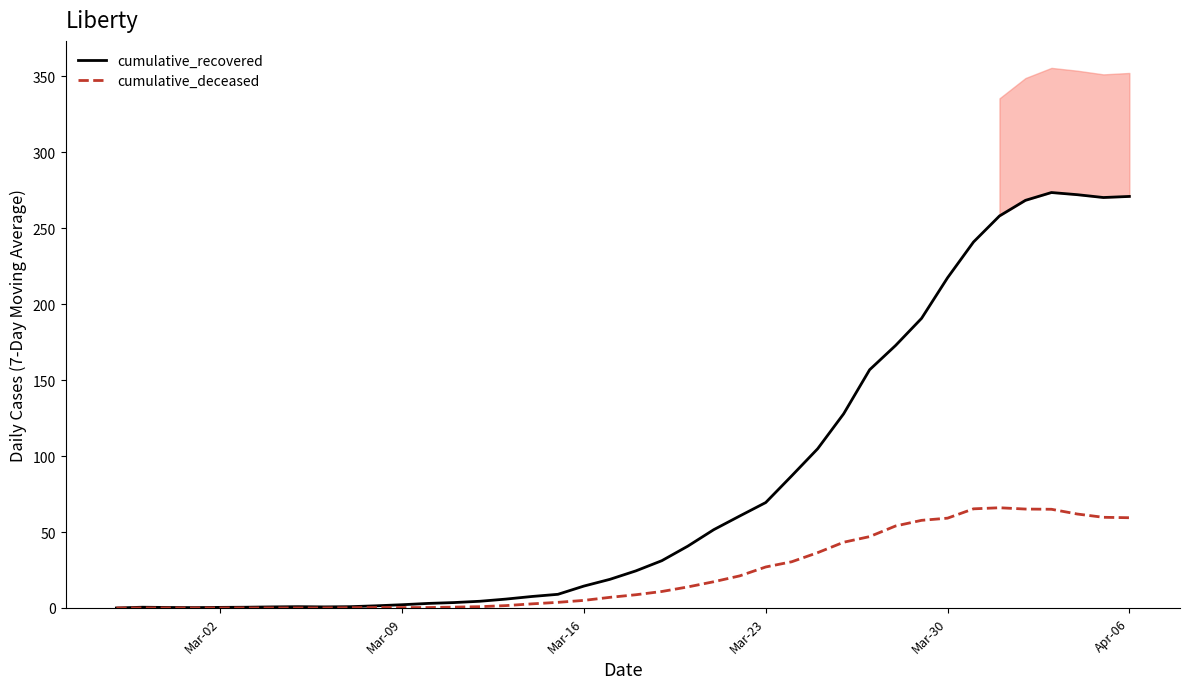

True or false: cumulative_recovered and cumulative_deceased cross at least once.

False